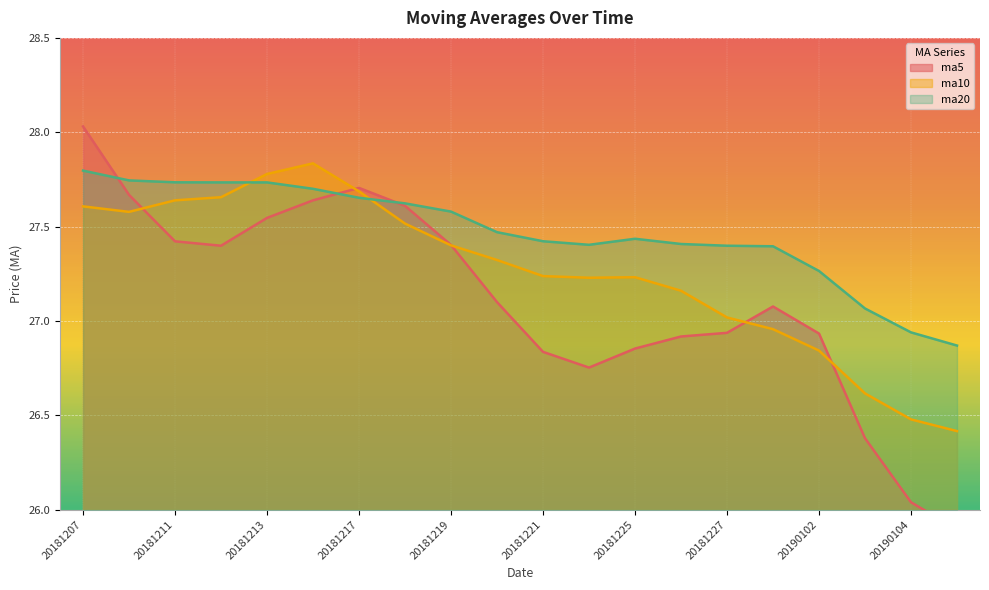

What is the sum of the ma5 values at 20190103 and 20181228?

53.5